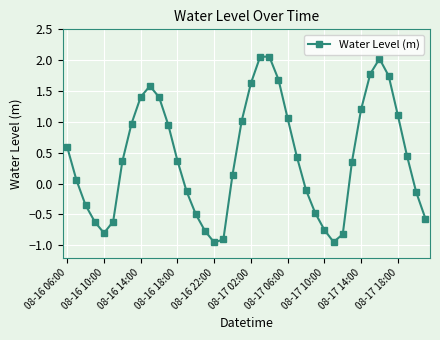

True or false: the data has more than 0 interior local peaks.

True